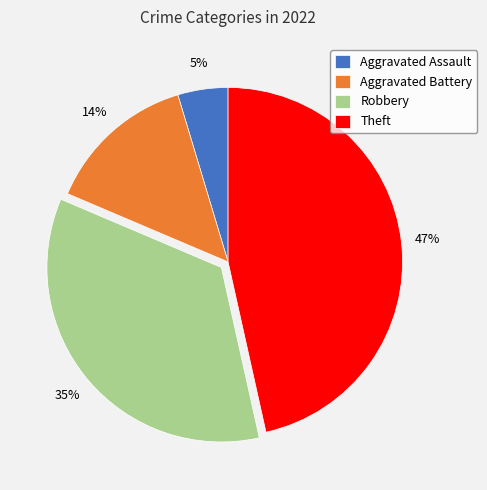

True or false: Theft accounts for 47% of the total.

True